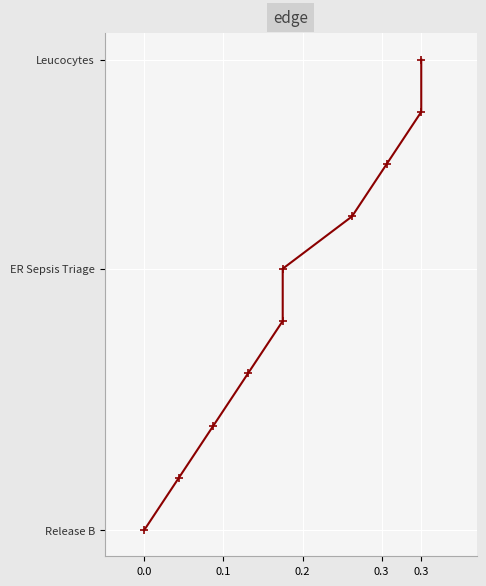

How many data points does each series have?

10